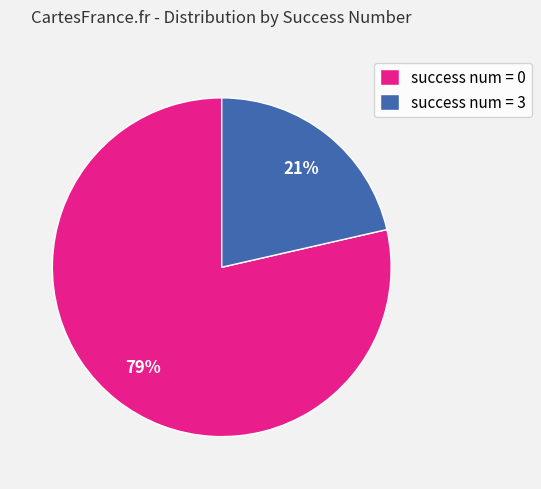

How many slices are in this pie chart?

2